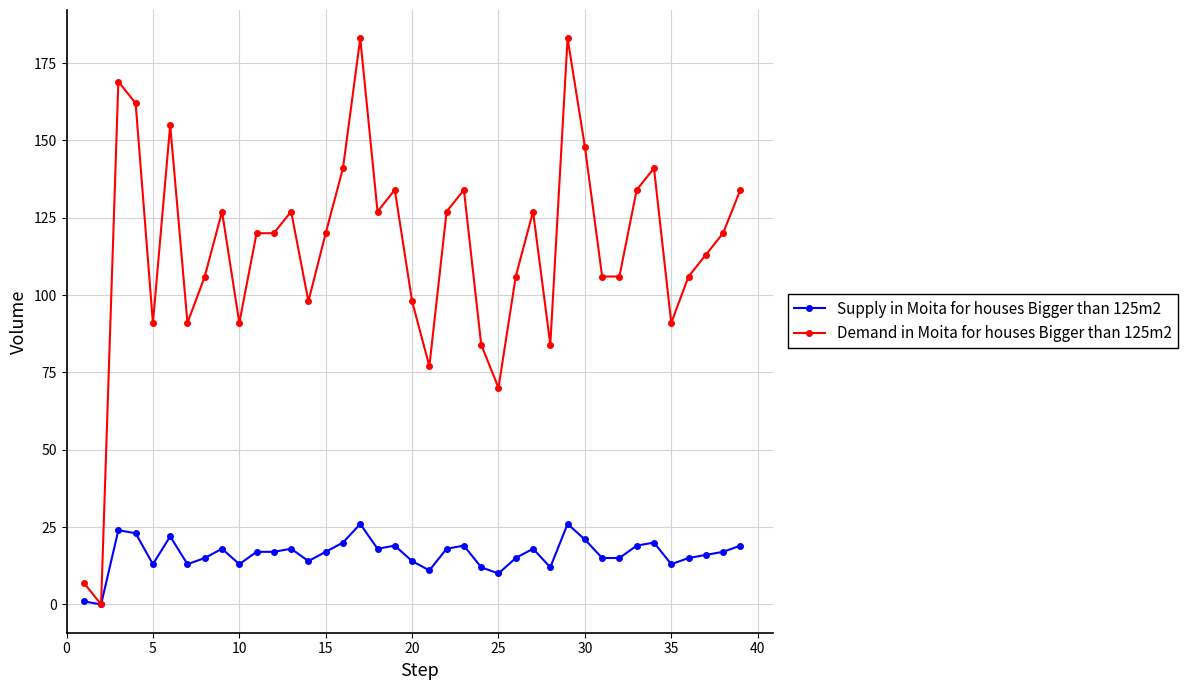

List the series in order of their peak value, highest first.

Demand in Moita for houses Bigger than 125m2, Supply in Moita for houses Bigger than 125m2